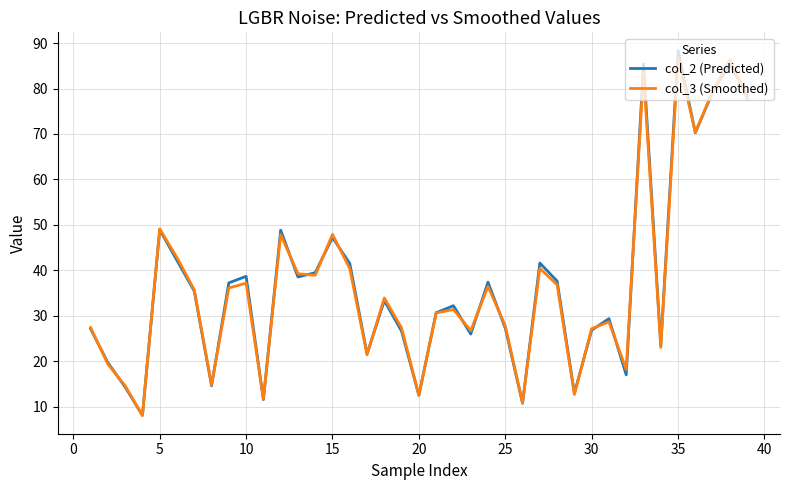

How many interior local peaks does the col_2 (Predicted) series have?

12